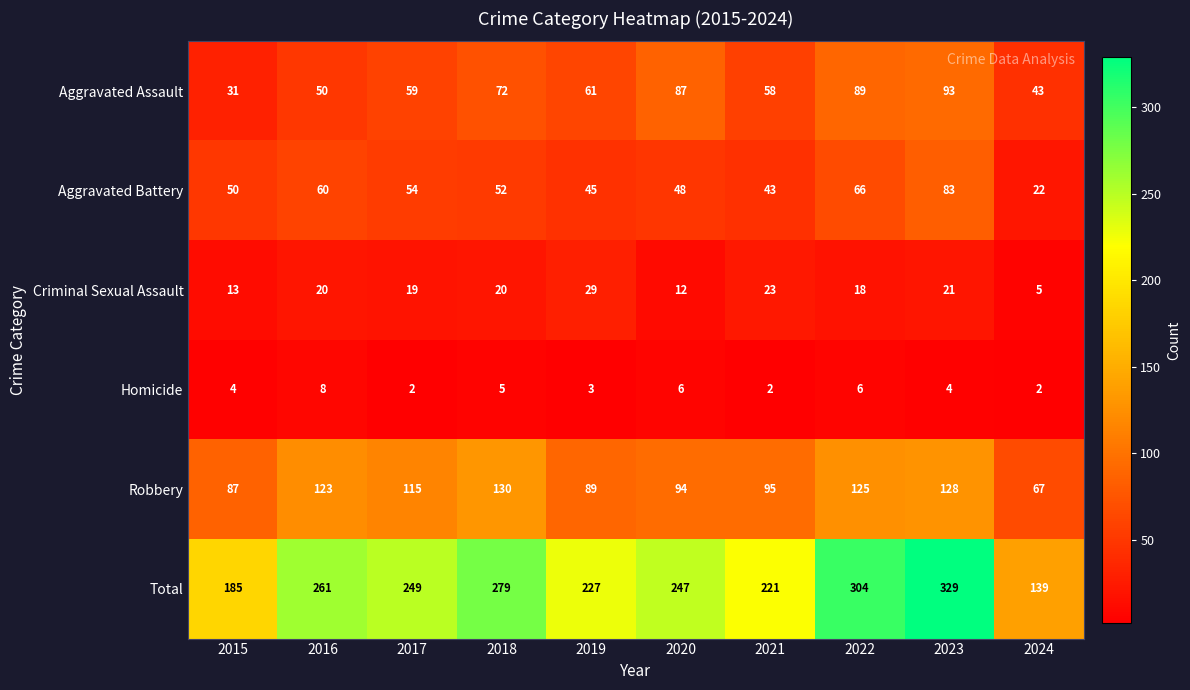

What is the spread (max minus min) of values at 2016?

253